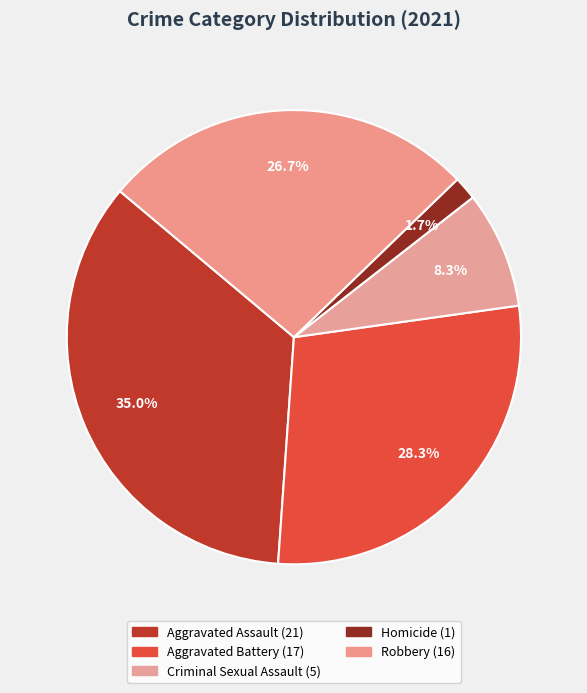

How many slices are in this pie chart?

5